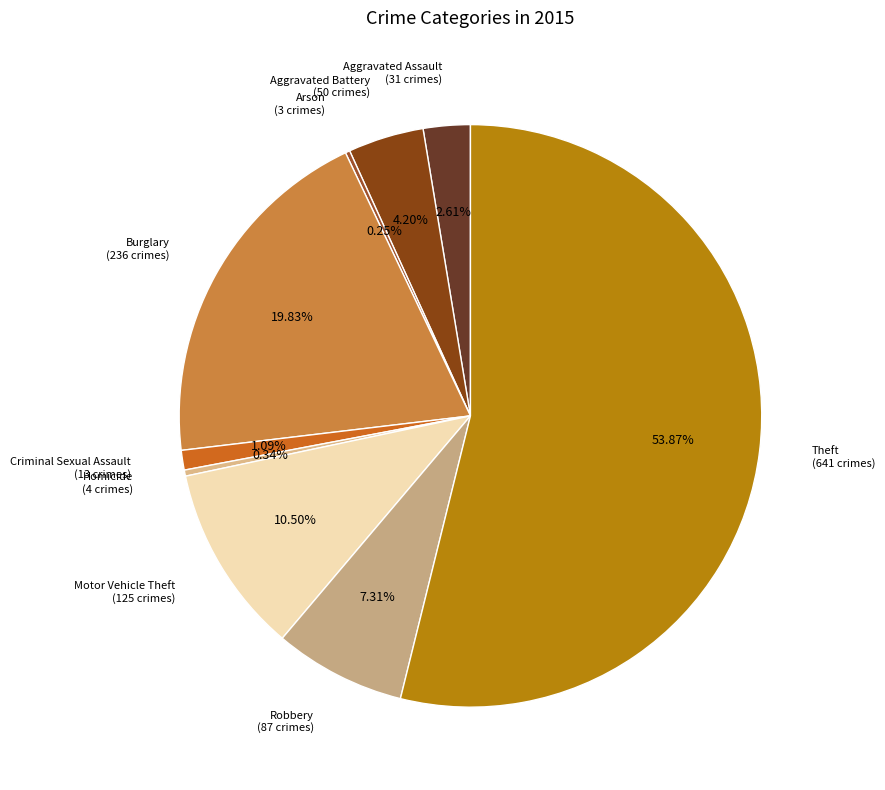

Which category accounts for the majority?

Theft